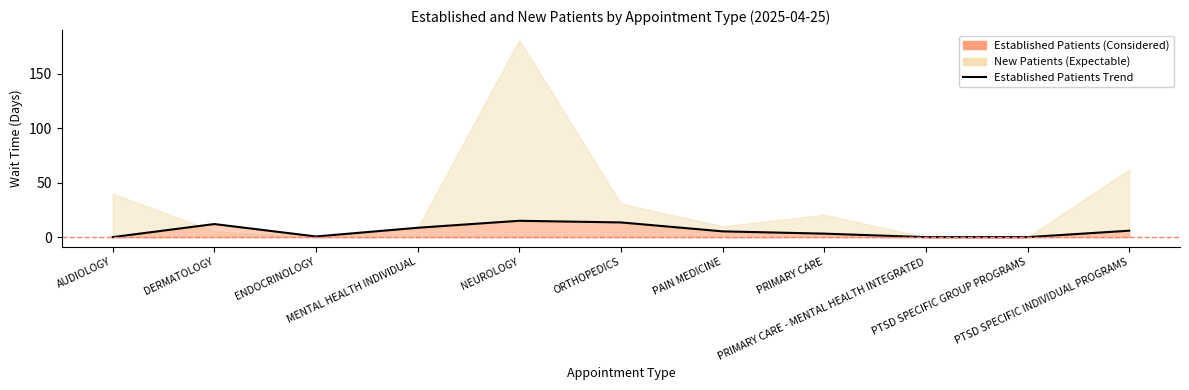

At which label is the value closest to 7?

PTSD SPECIFIC INDIVIDUAL PROGRAMS